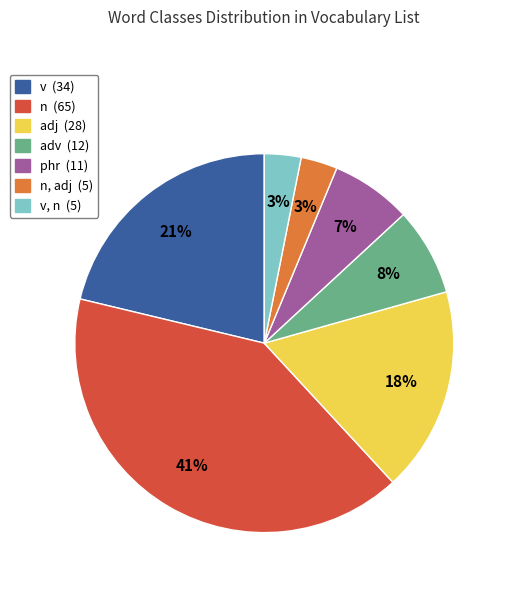

Which has a higher value, n (65) or phr (11)?

n (65)